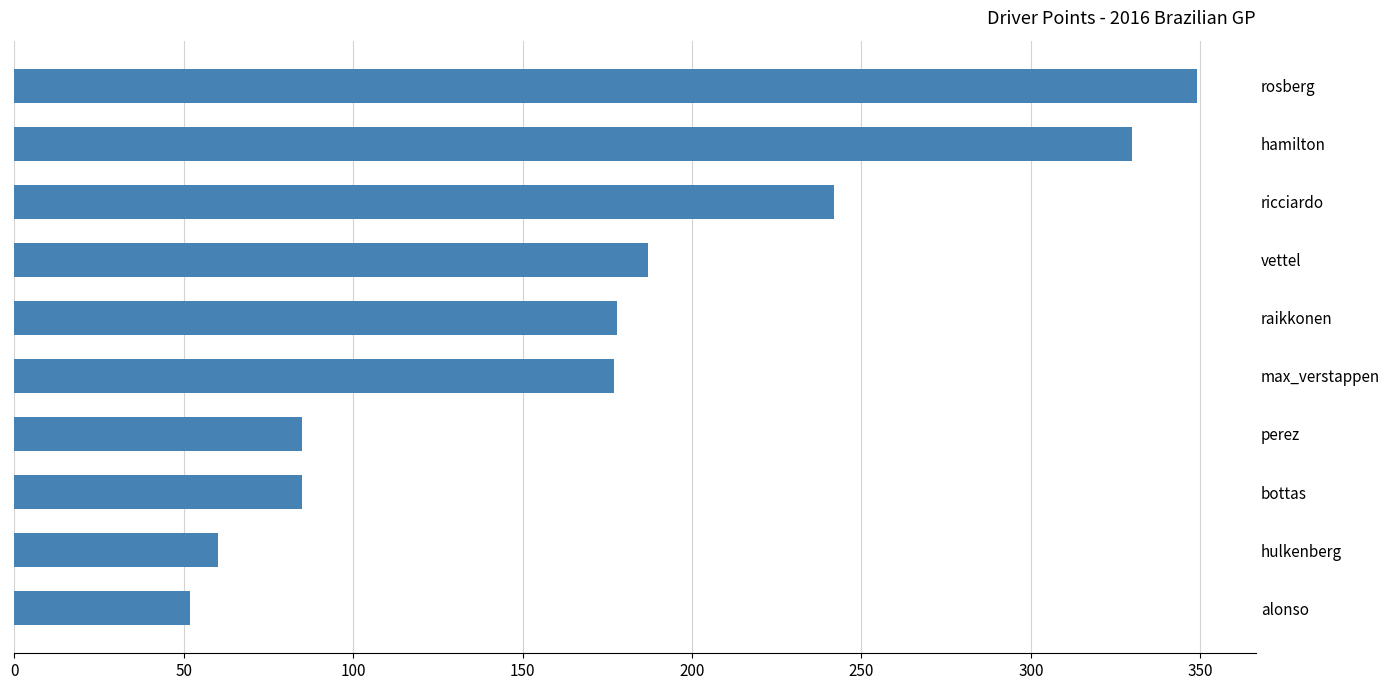

What is the change in value from hamilton to alonso?

-278